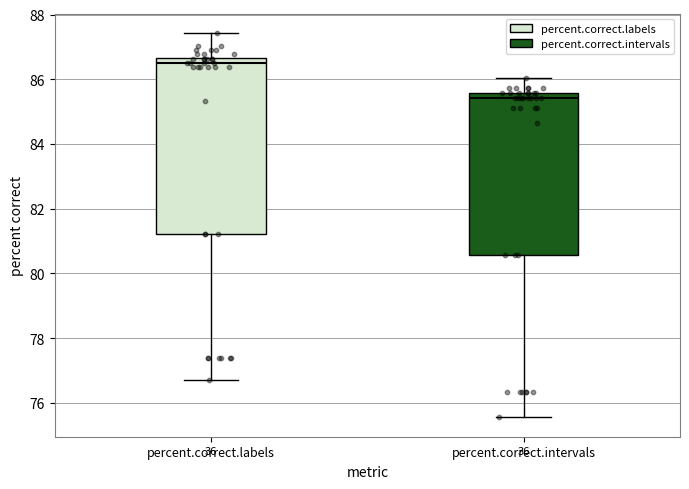

Which box's median line is the lowest?

percent.correct.intervals